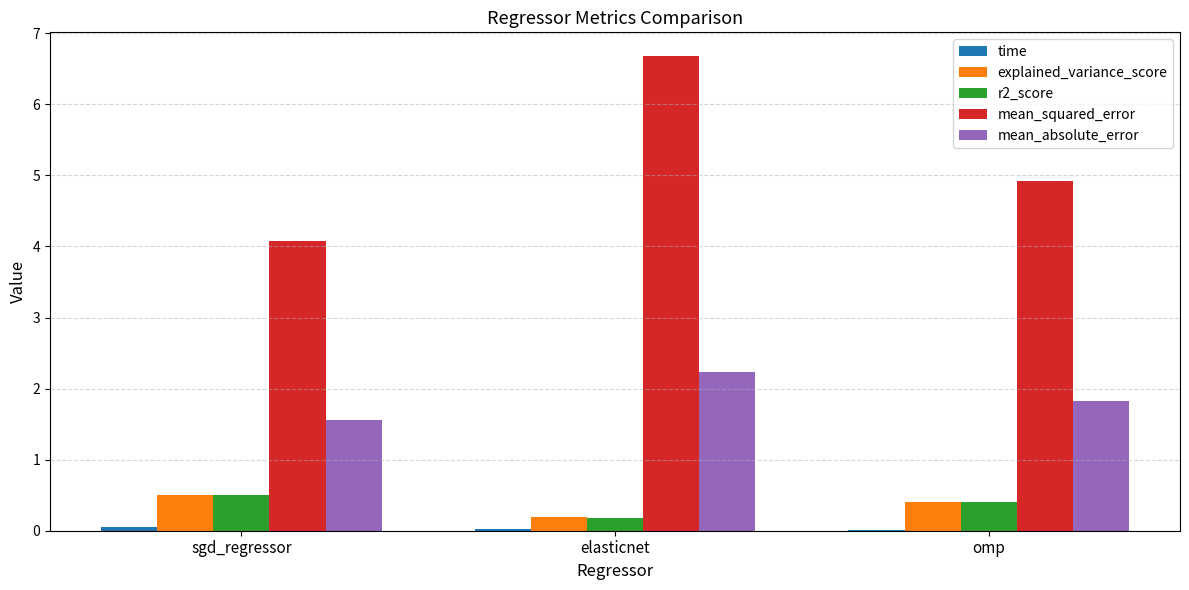

Which series has the largest total across all categories?

mean_squared_error